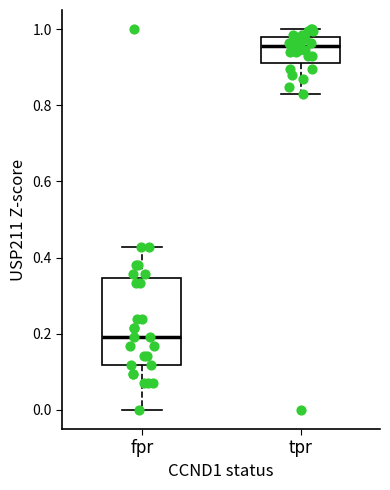

Comparing the boxes themselves (not the whiskers), which one is the tallest?

fpr